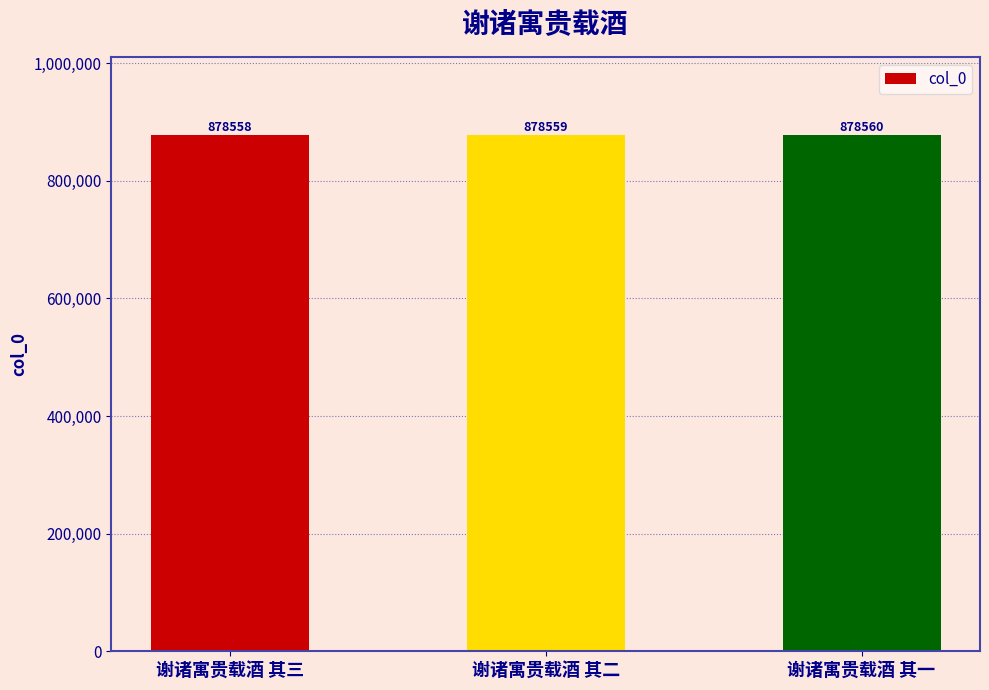

Count the number of data series in this chart.

1